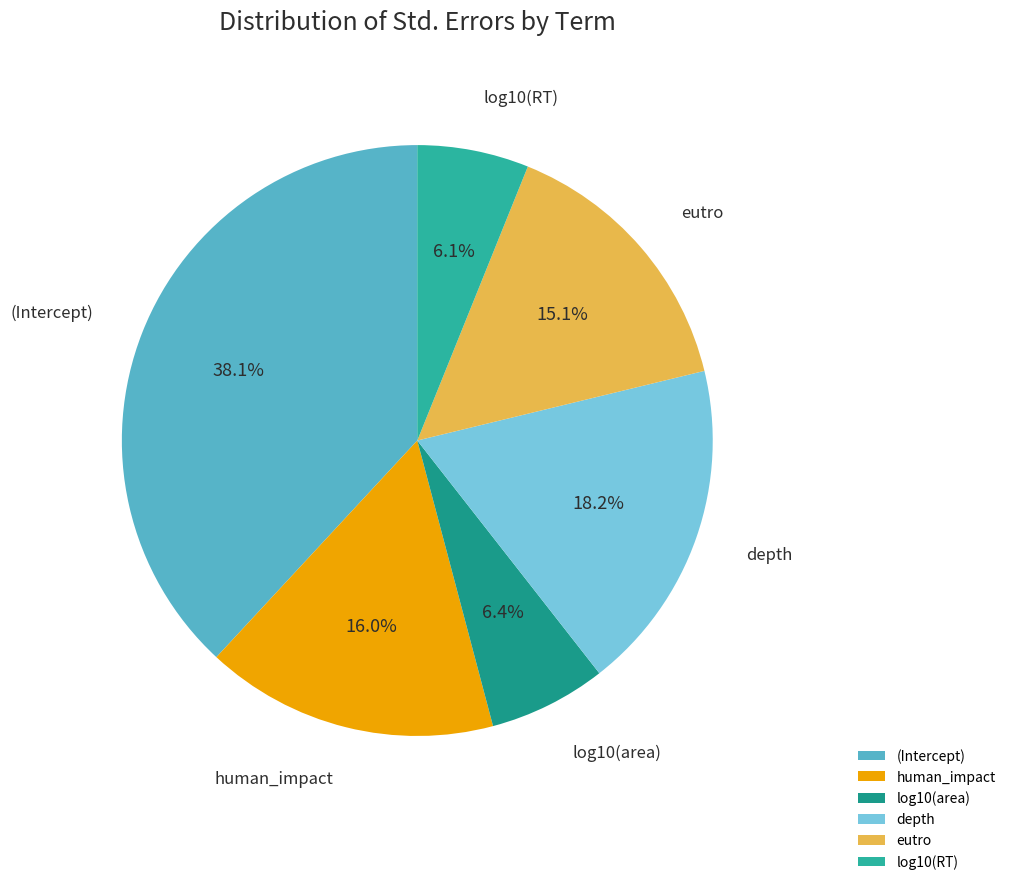

Is there any slice that represents more than half of the pie?

No